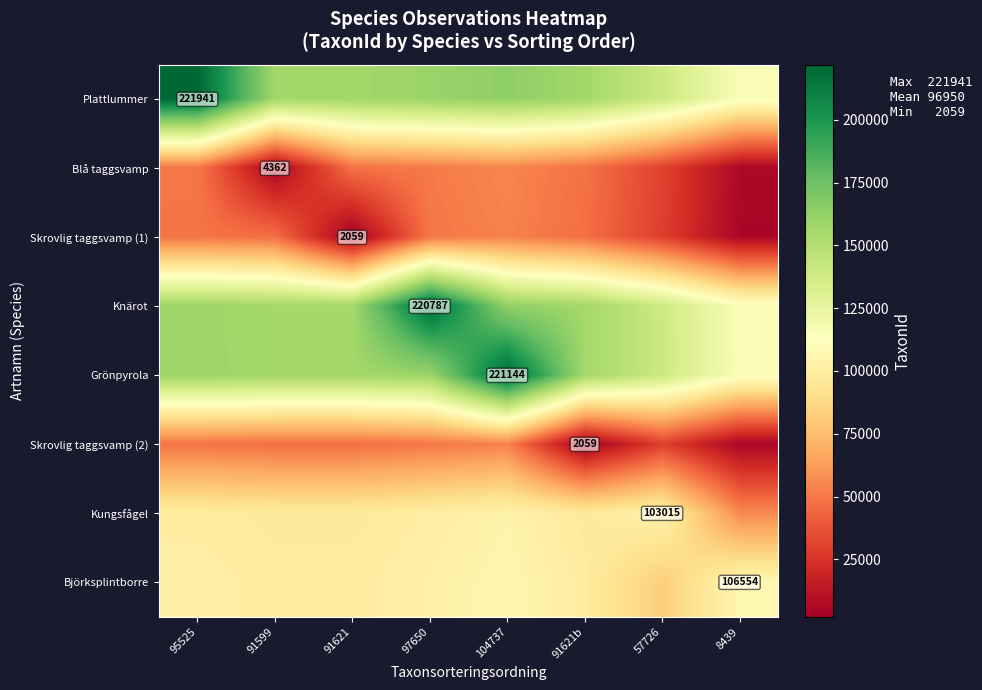

Is it true that Grönpyrola equals 81744.4 at 104737?

False